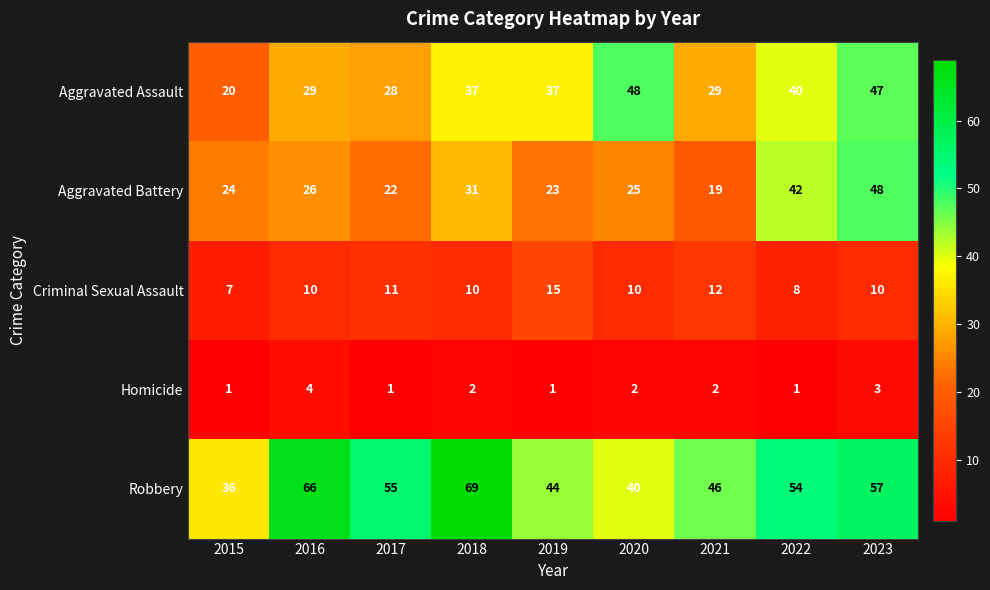

Which series has the largest range (max minus min)?

Robbery